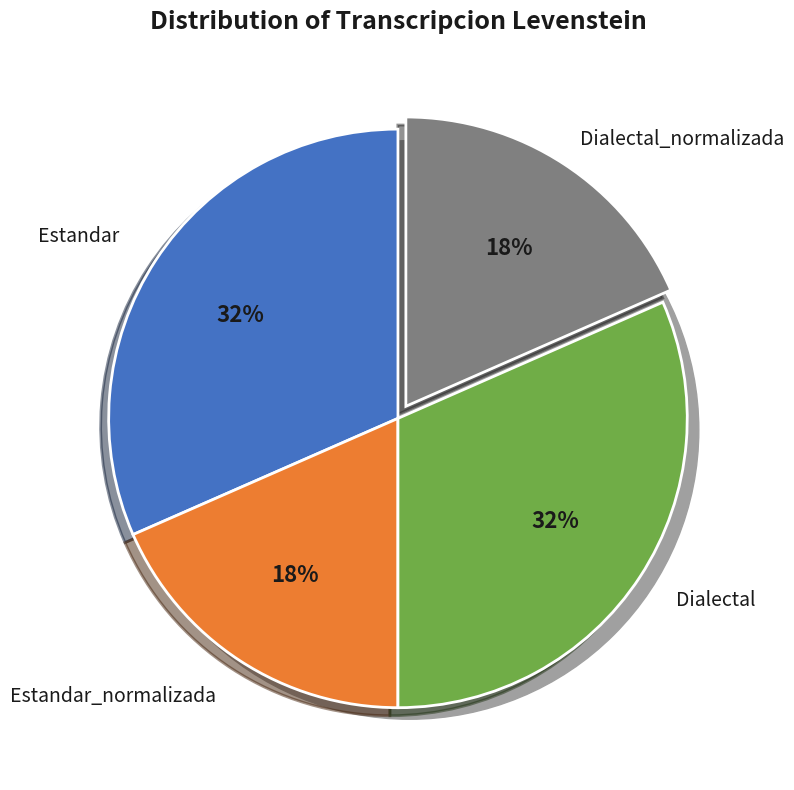

How much of the chart is everything except Dialectal?

68.4%